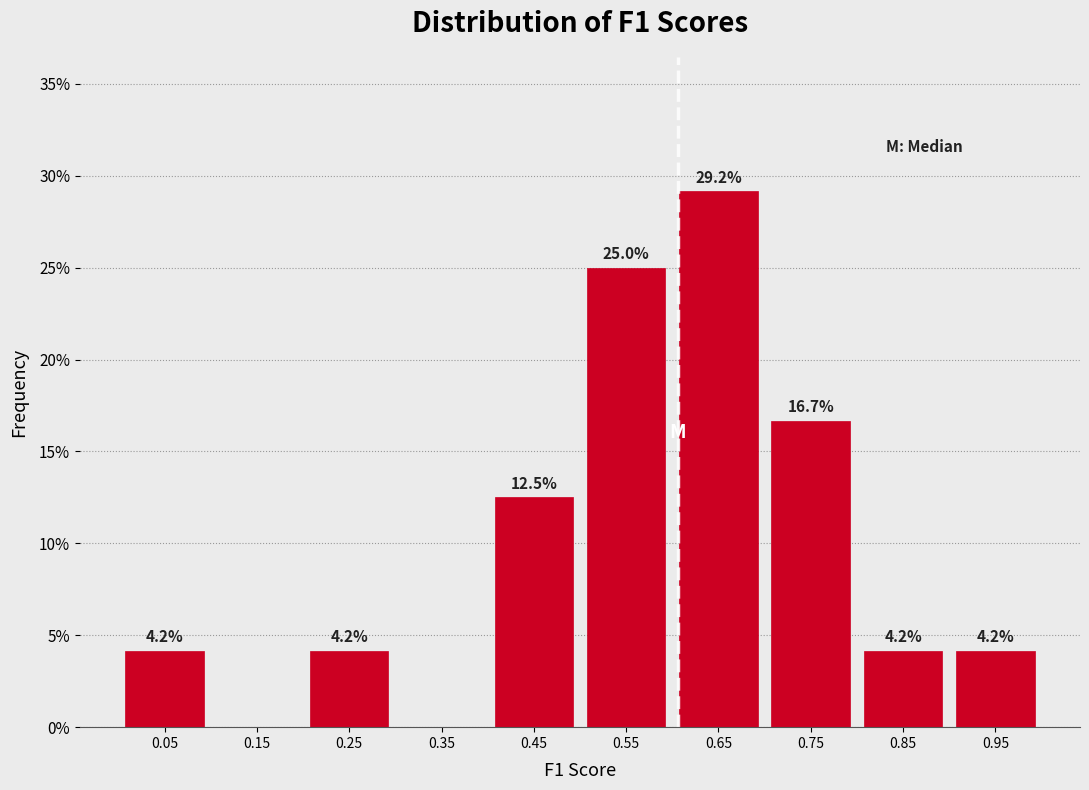

Over which range of the x-axis is the bar tallest?

0.6 to 0.7